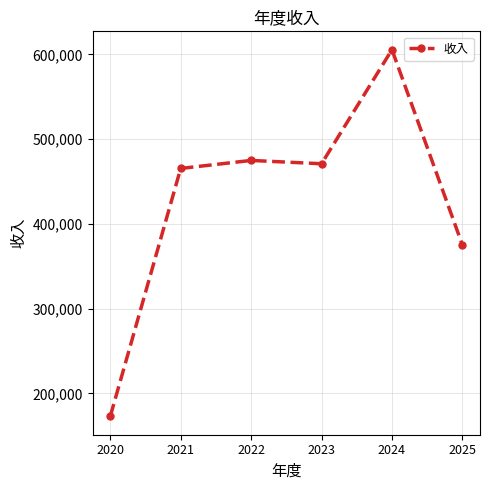

What is the sum of the values at 2024 and 2021?

1070890.0